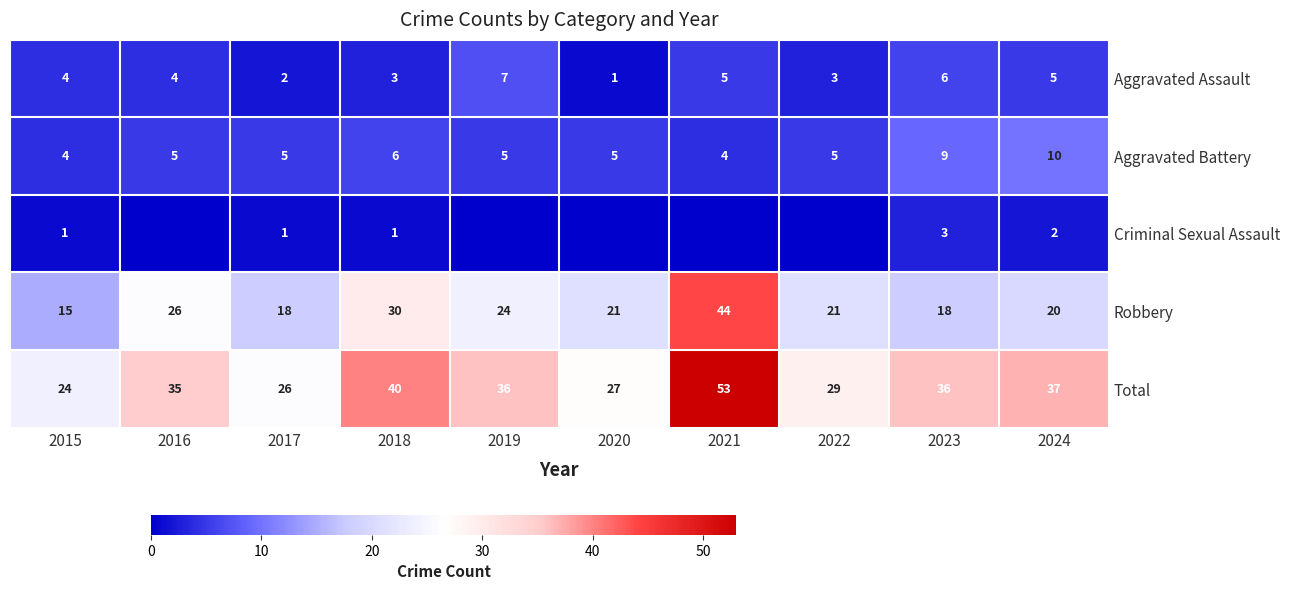

What is the maximum value shown in the chart?

53